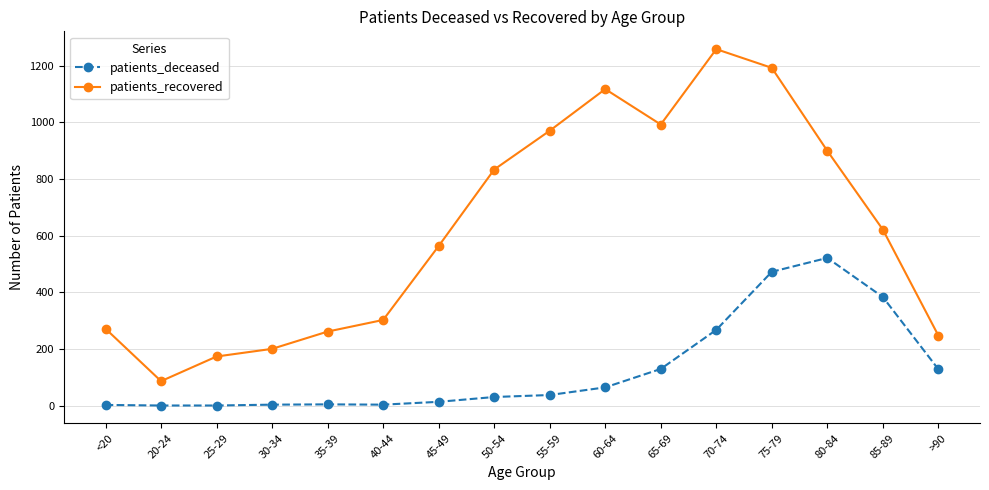

How many values in the patients_recovered series are below 621?

8